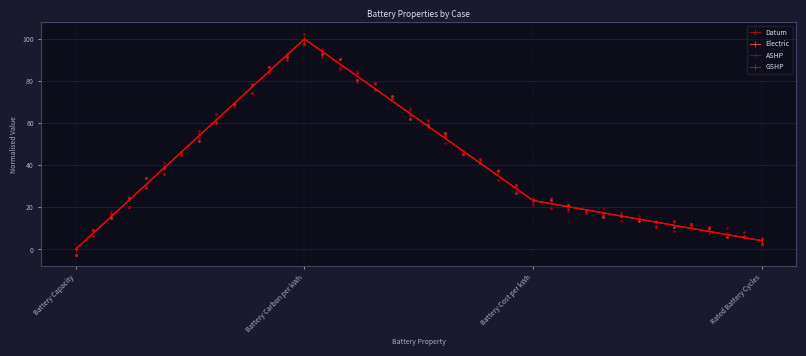

At which category is the sum across all series the highest?

Battery Carbon per kWh